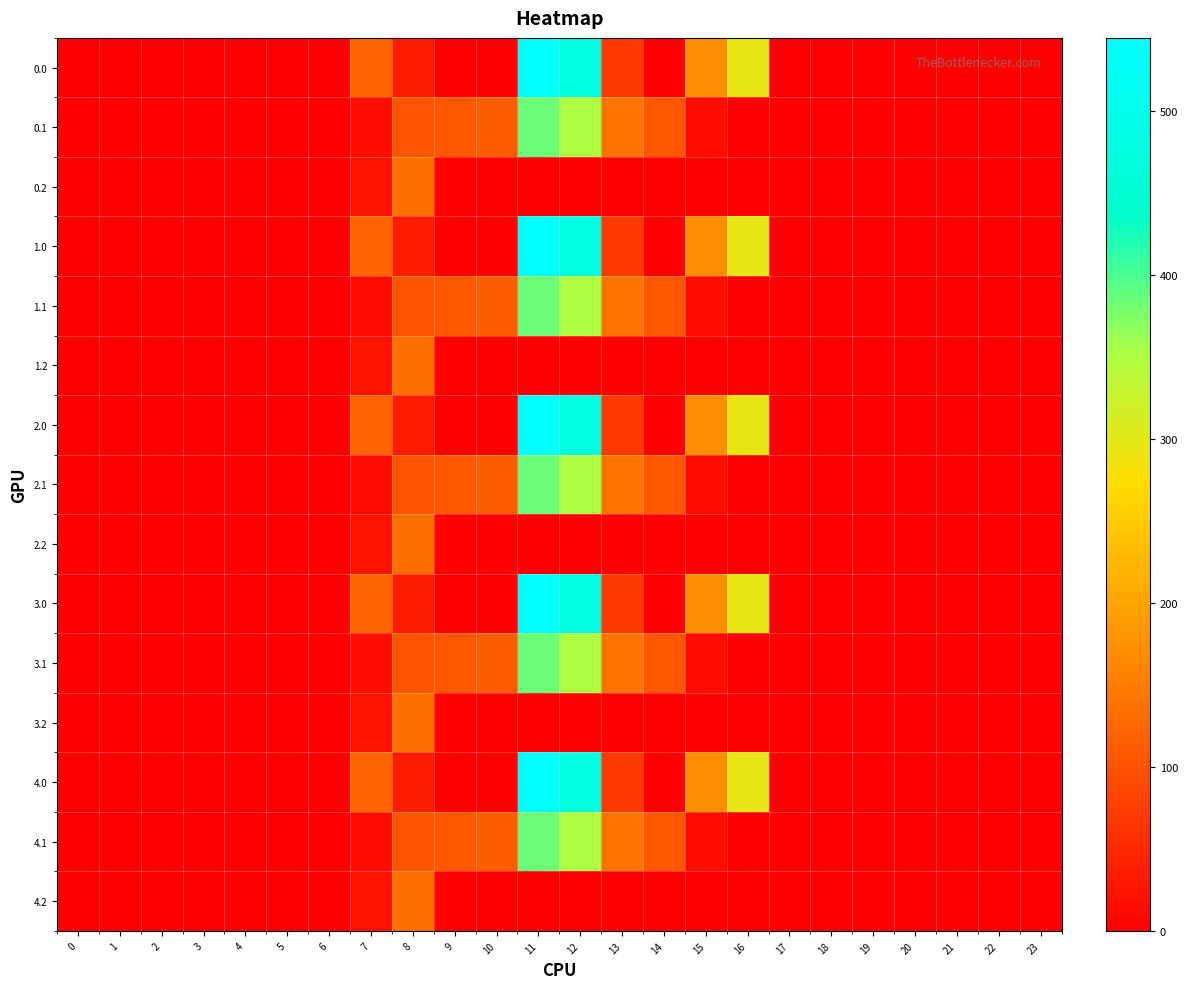

Rank the series at 5 from lowest to highest value.

0.0, 0.1, 0.2, 1.0, 1.1, 1.2, 2.0, 2.1, 2.2, 3.0, 3.1, 3.2, 4.0, 4.1, 4.2